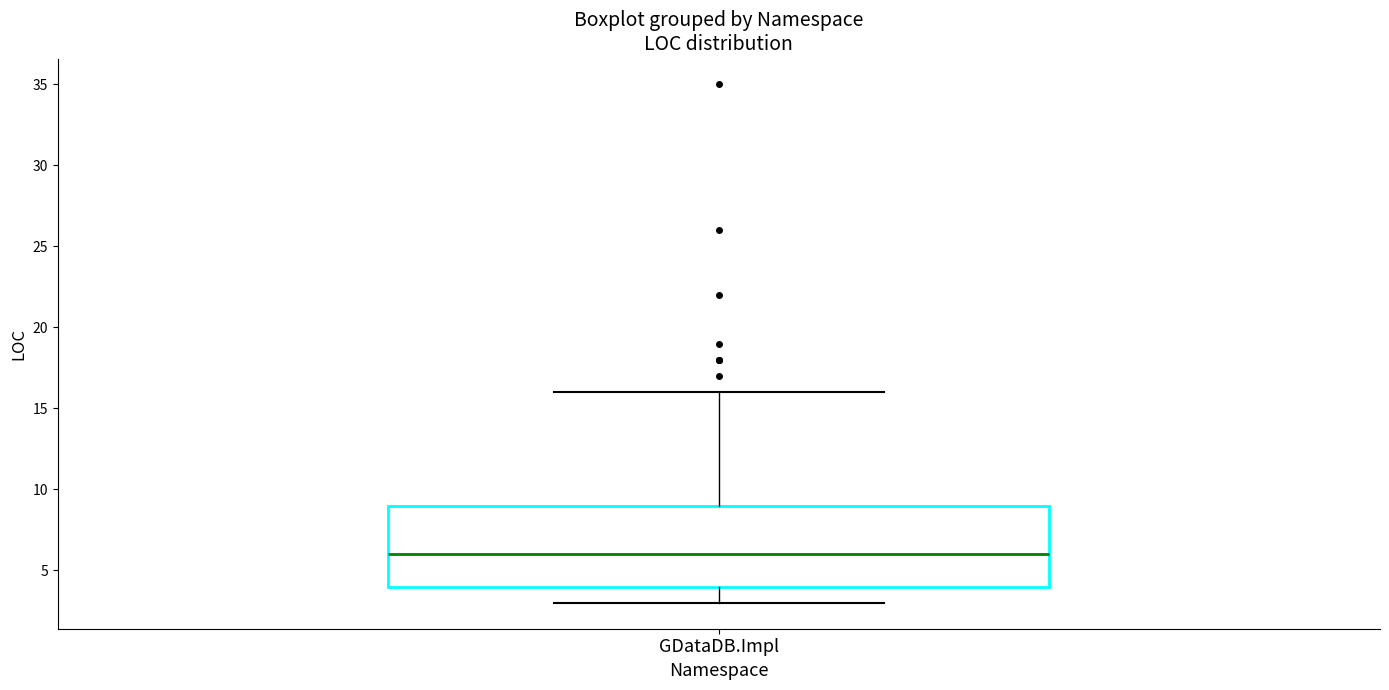

Where does the lower whisker of the box for GDataDB.Impl end on the y-axis? The values are not printed on the chart, so give them approximately, as read against the axis.

3